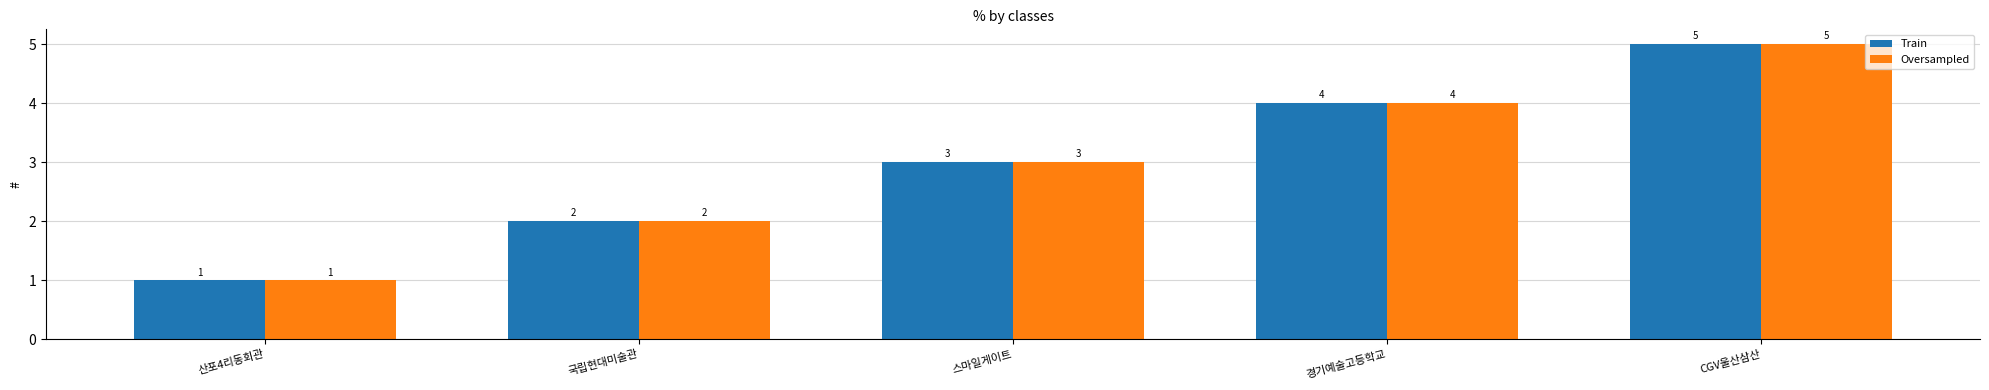

How many Oversampled values are between 2 and 4?

3